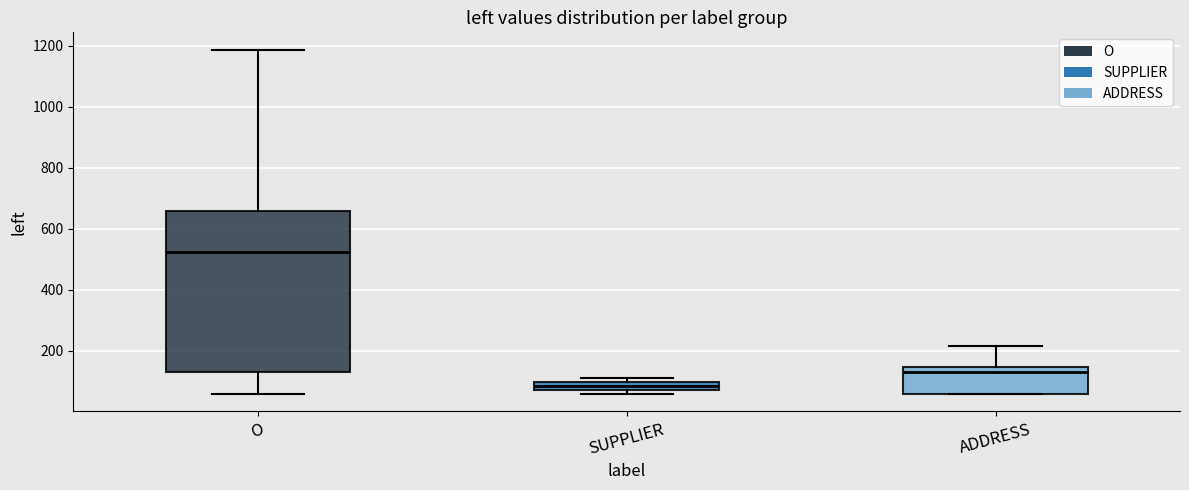

Which box has the highest median line?

O